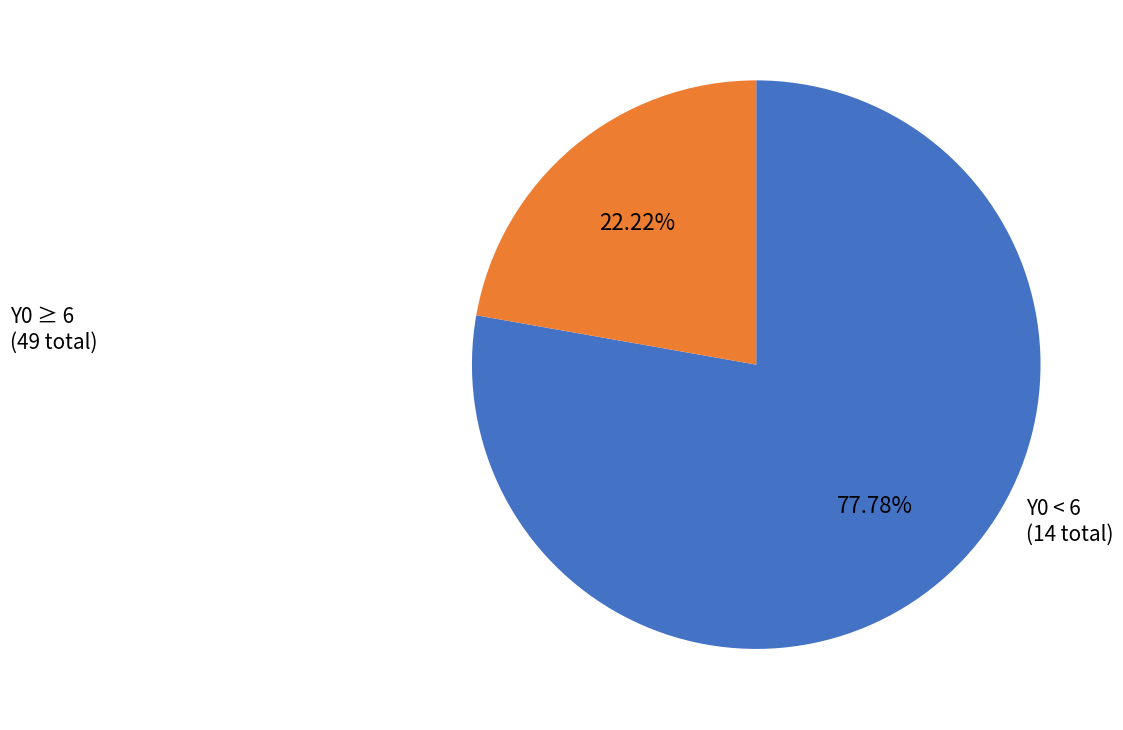

Count the number of slices in the pie.

2